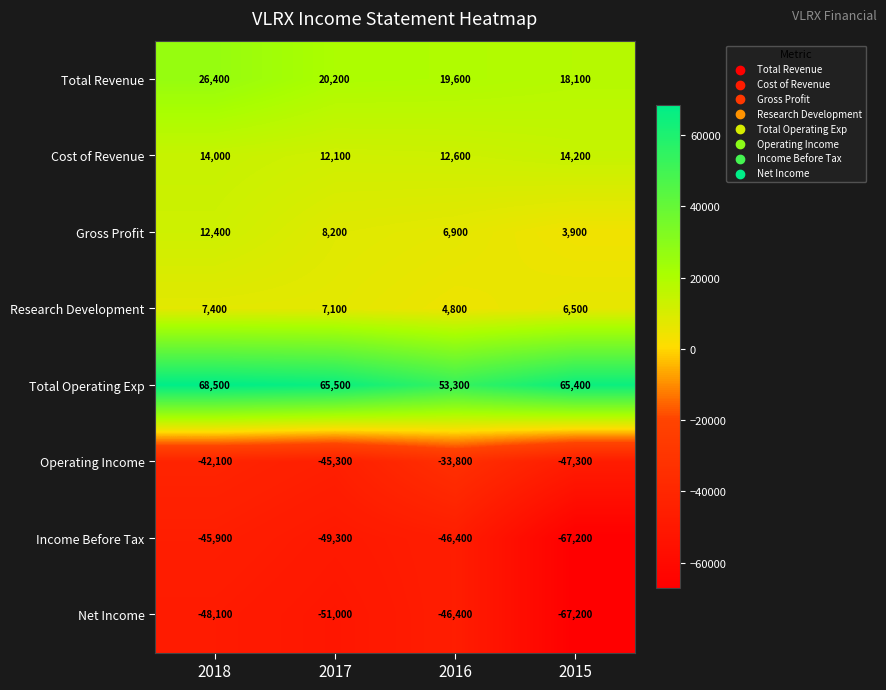

What is the difference between the second highest and minimum values in the Income Before Tax series?

20800